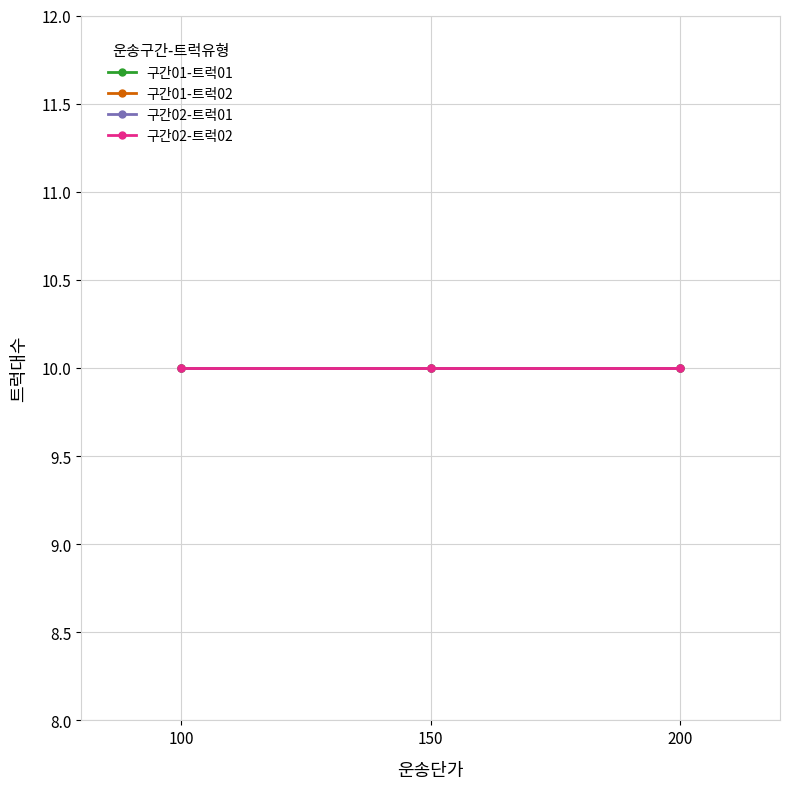

Which series has the largest range (max minus min)?

구간02-트럭02